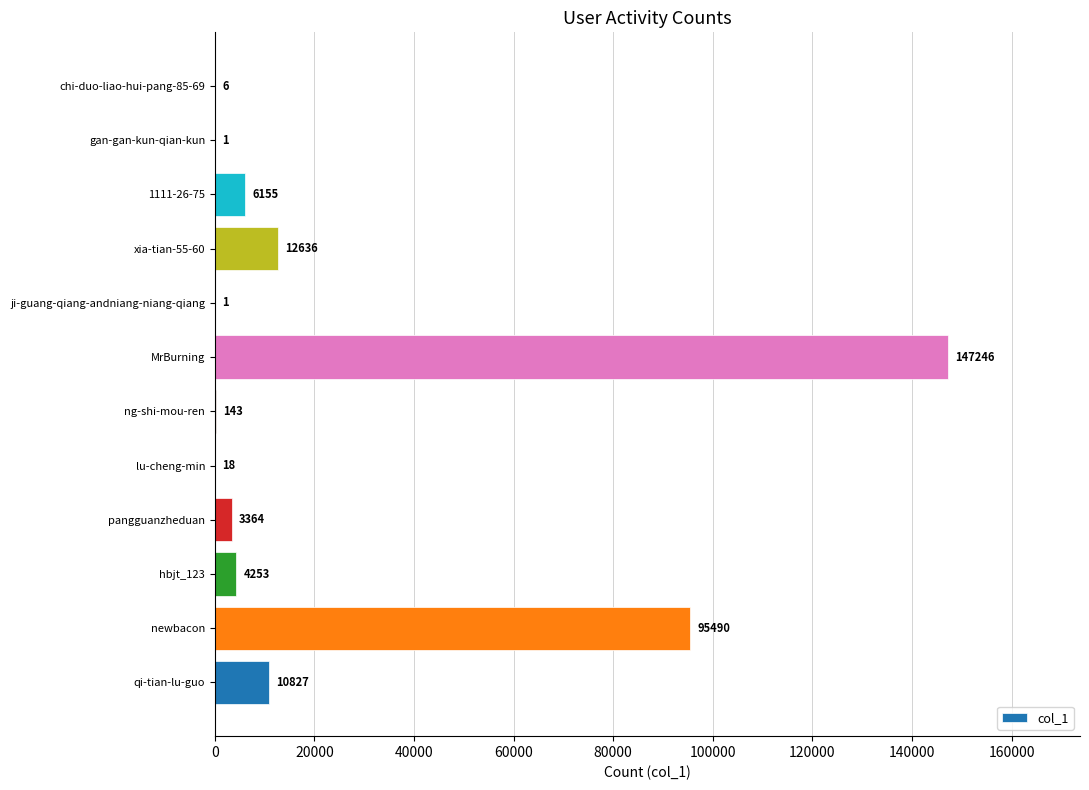

Reading top to bottom, list all the values displayed in this chart.

chi-duo-liao-hui-pang-85-69=6	gan-gan-kun-qian-kun=1	1111-26-75=6155	xia-tian-55-60=12636	ji-guang-qiang-andniang-niang-qiang=1	MrBurning=147246	ng-shi-mou-ren=143	lu-cheng-min=18	pangguanzheduan=3364	hbjt_123=4253	newbacon=95490	qi-tian-lu-guo=10827